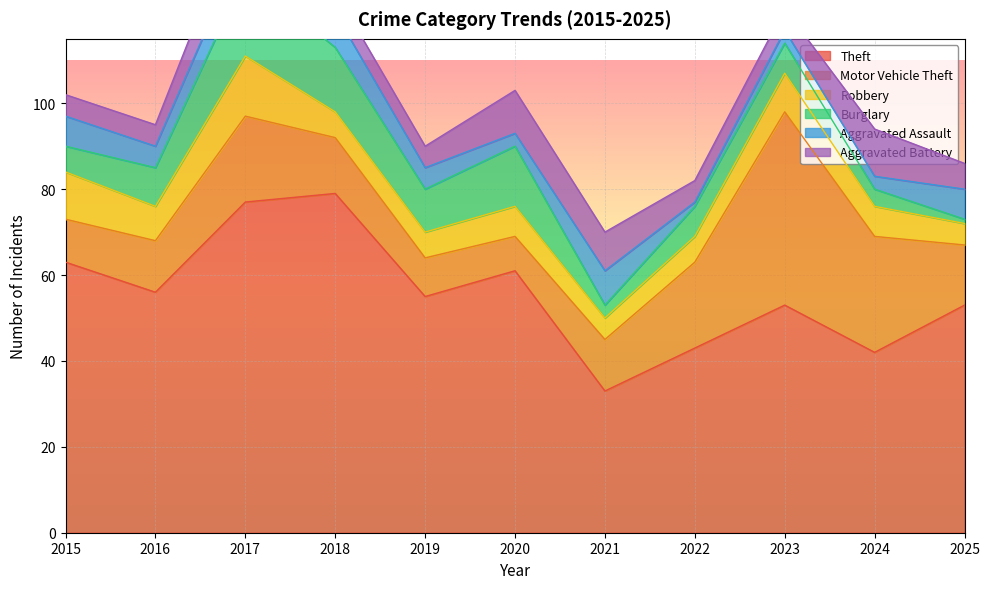

Reading right to left, list all the values displayed in this chart.

Theft: 53	42	53	43	33	61	55	79	77	56	63
Motor Vehicle Theft: 14	27	45	20	12	8	9	13	20	12	10
Robbery: 5	7	9	6	5	7	6	6	14	8	11
Burglary: 1	4	7	7	3	14	10	15	19	9	6
Aggravated Assault: 7	3	3	1	8	3	5	8	8	5	7
Aggravated Battery: 6	11	5	5	9	10	5	5	10	5	5